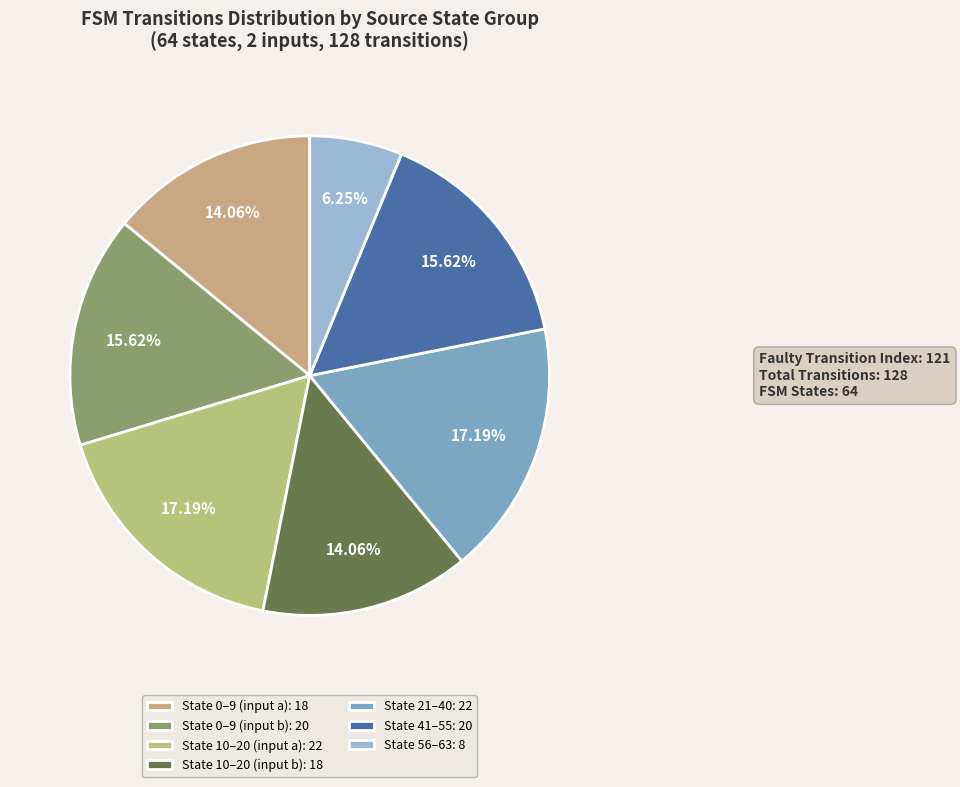

How many segments does this pie chart have?

7